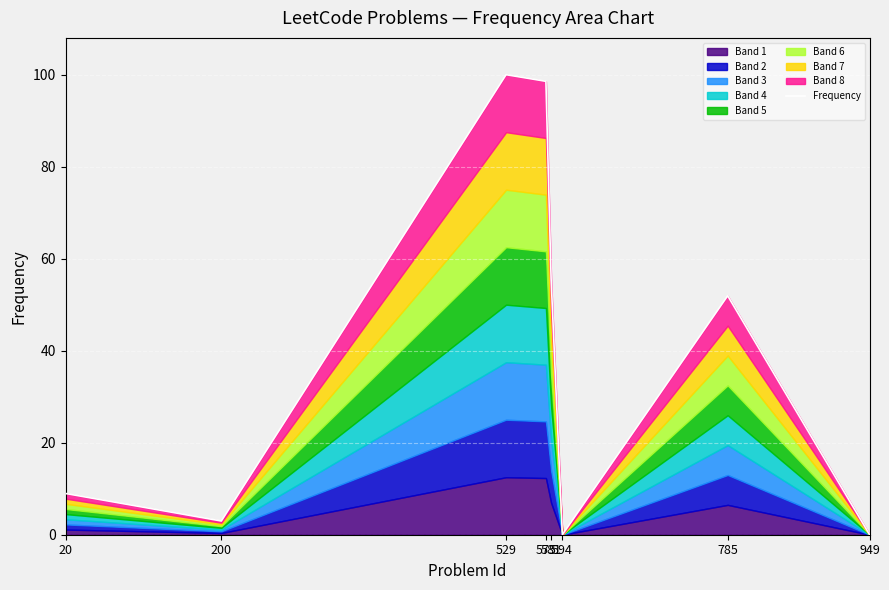

True or false: the data shows 55.6 at 581.

True